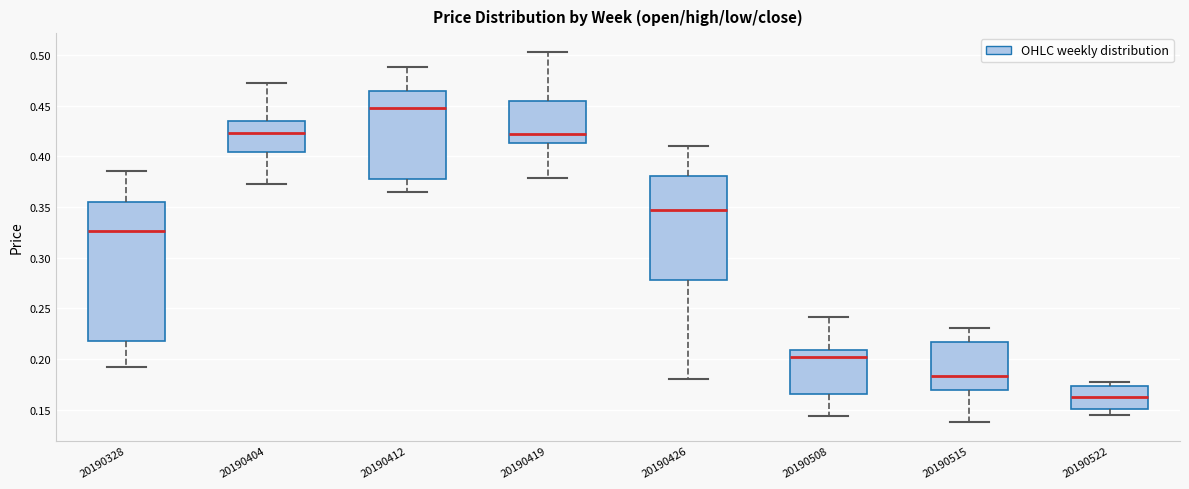

Comparing the boxes themselves (not the whiskers), which one is the tallest?

20190328